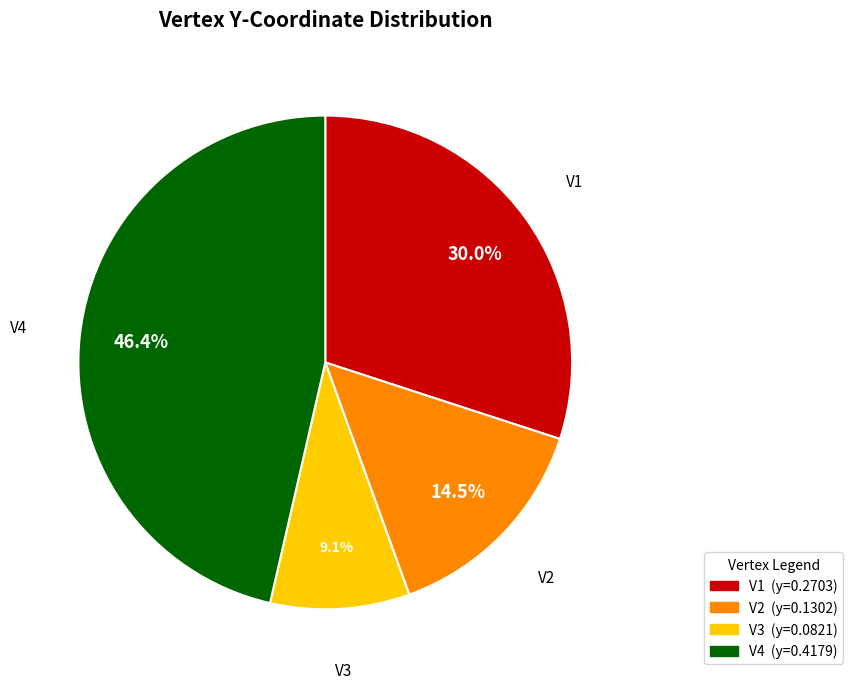

To the nearest percent, what percentage of the pie is V4?

46%